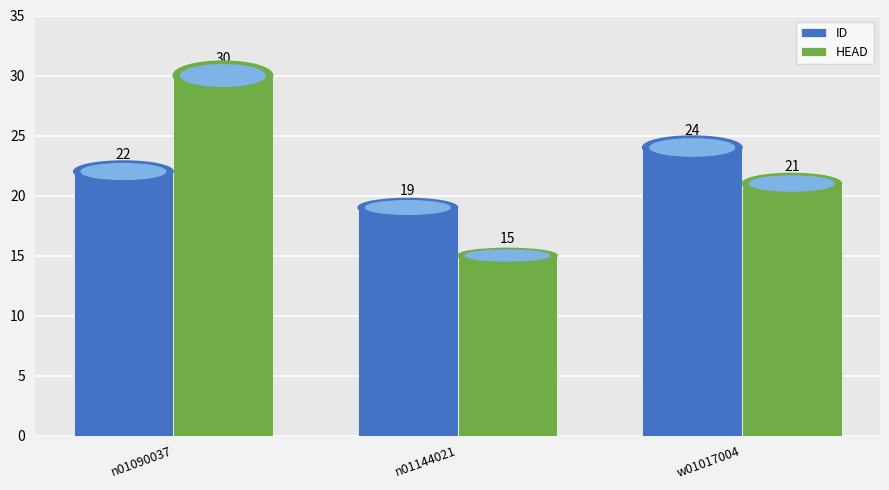

What is the difference between the maximum and minimum values in the ID series?

5